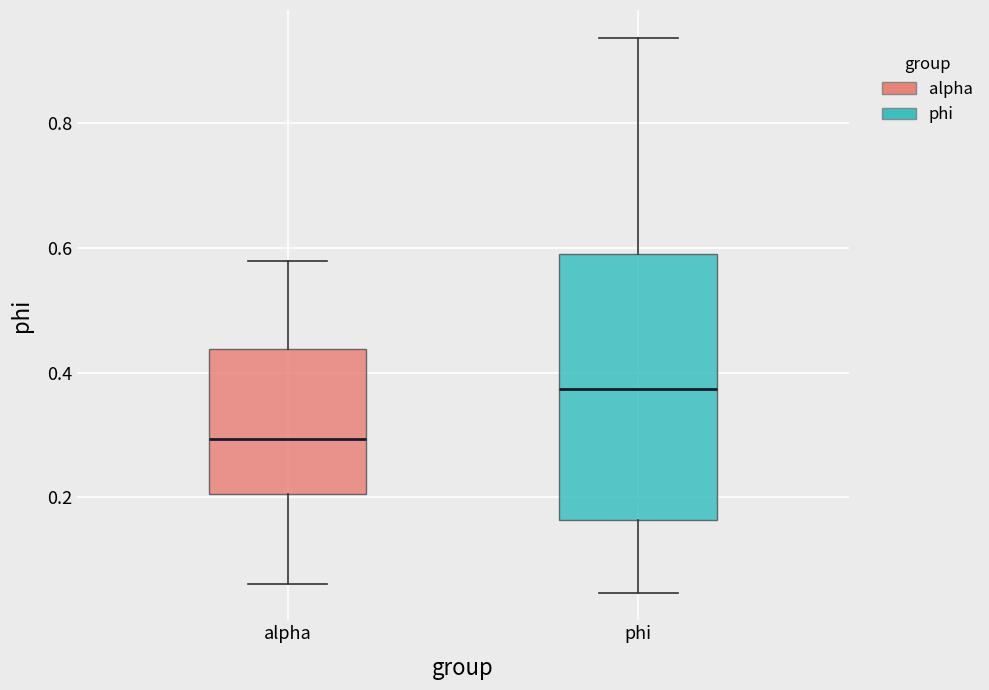

Reading left to right, transcribe this box plot: for each box, give where its median line is, the range the box spans, and where its two whiskers end, as read against the y-axis. The values are not printed on the chart, so give them approximately, as read against the axis.

alpha: median 0.30, box 0.20 to 0.44, whiskers 0.06 to 0.58
phi: median 0.38, box 0.16 to 0.60, whiskers 0.04 to 0.94